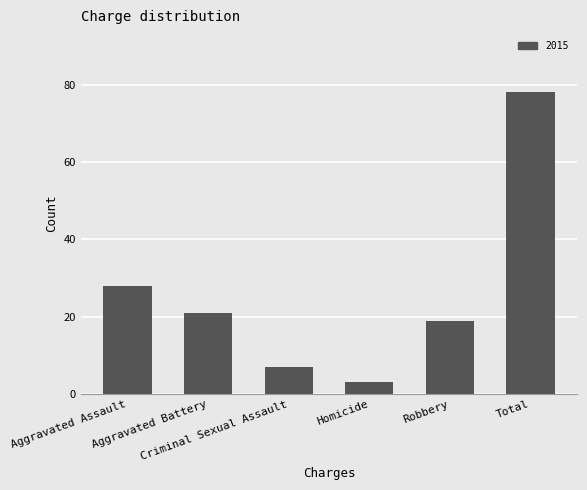

What is the value of the 5th bar from the left?

19